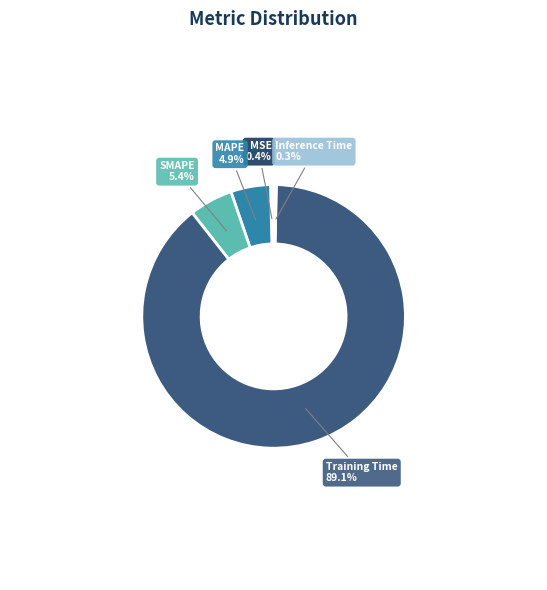

Is there a majority slice in this chart?

Yes